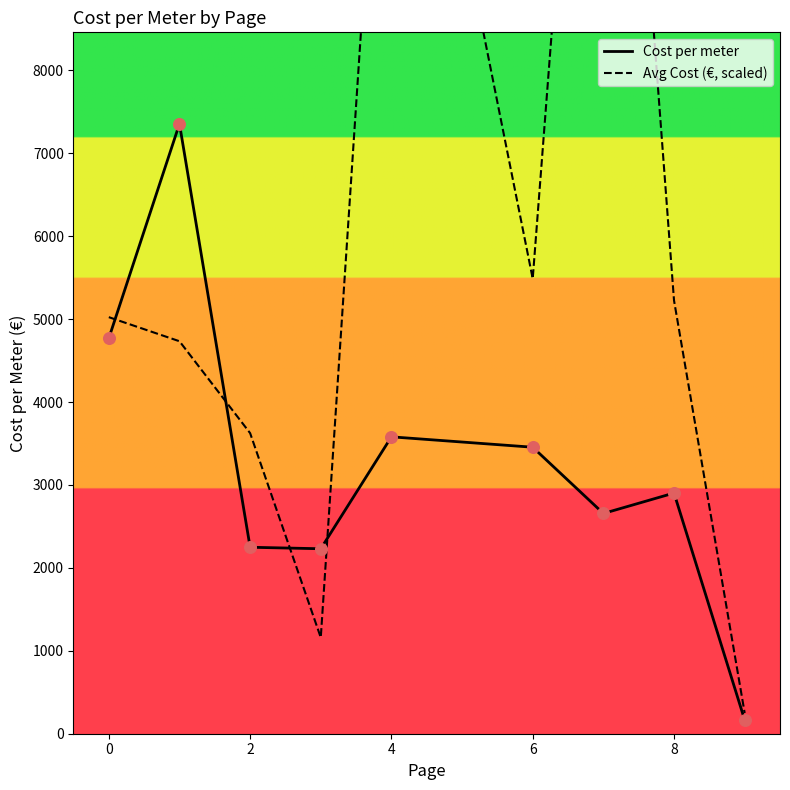

Which series has the largest Y range (max minus min)?

Avg Cost (€, scaled)